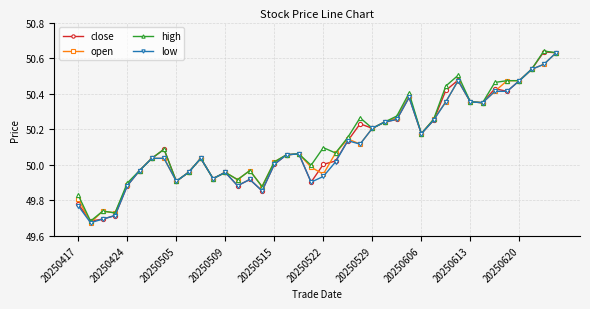

True or false: high has more than 2 points higher than both neighbors.

True